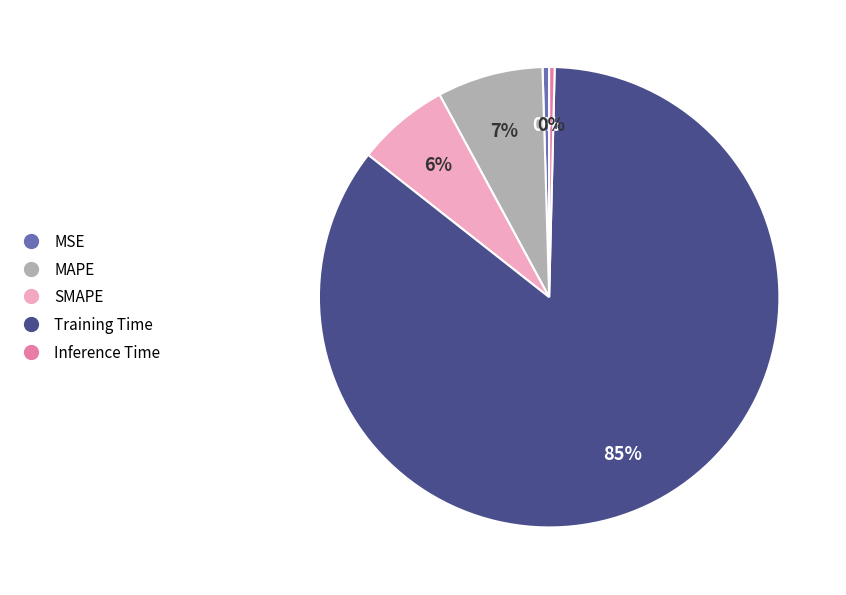

Combined, do MAPE and MSE account for over 50%?

No